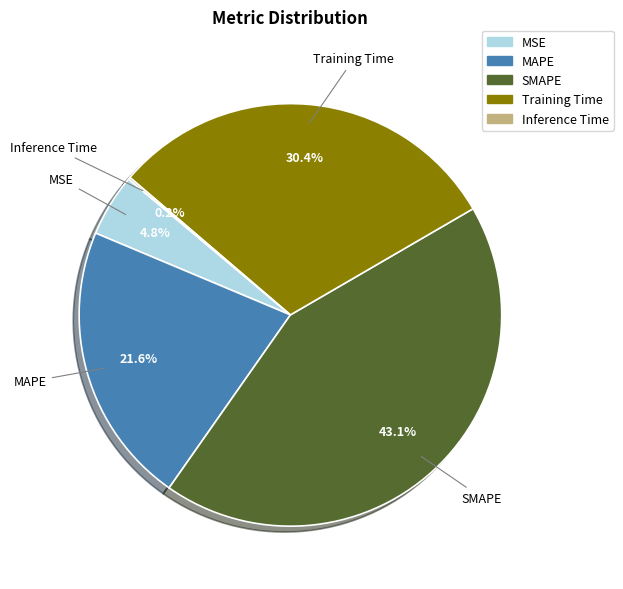

Which slice is the largest?

SMAPE